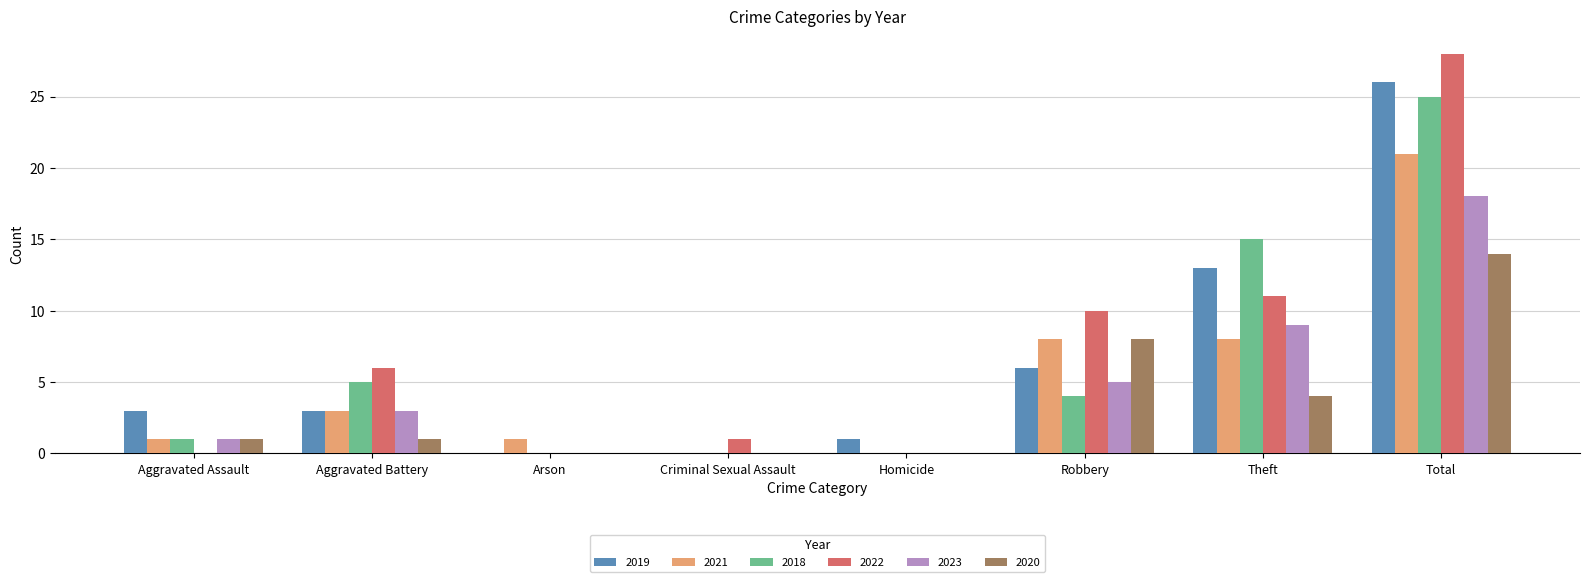

What are all the series names shown in the legend?

2019, 2021, 2018, 2022, 2023, 2020